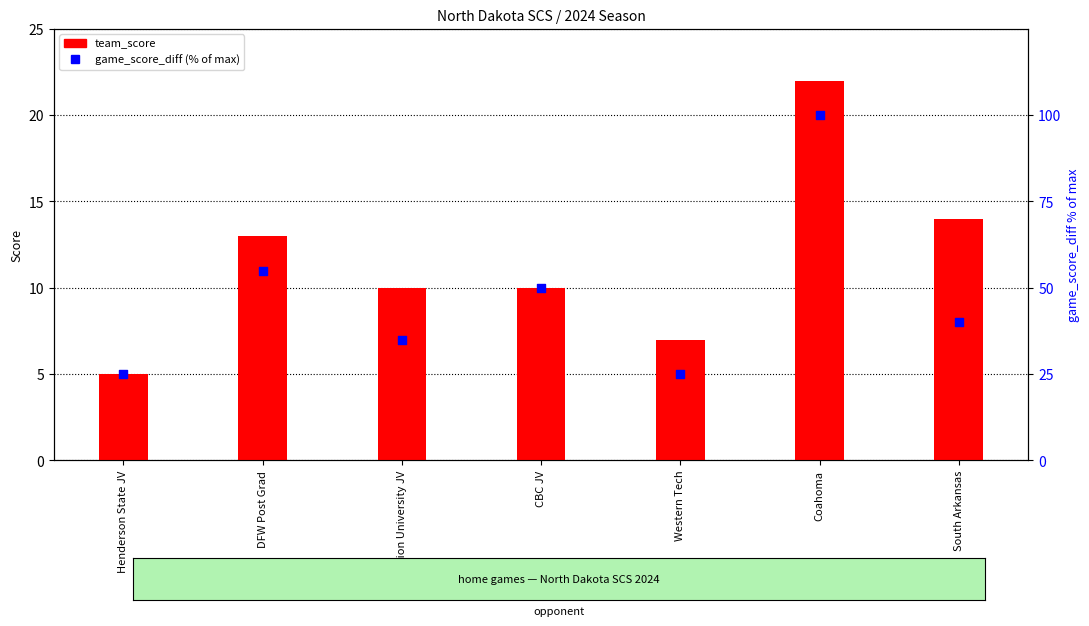

Which series contains the highest Y value?

game_score_diff (% of max)